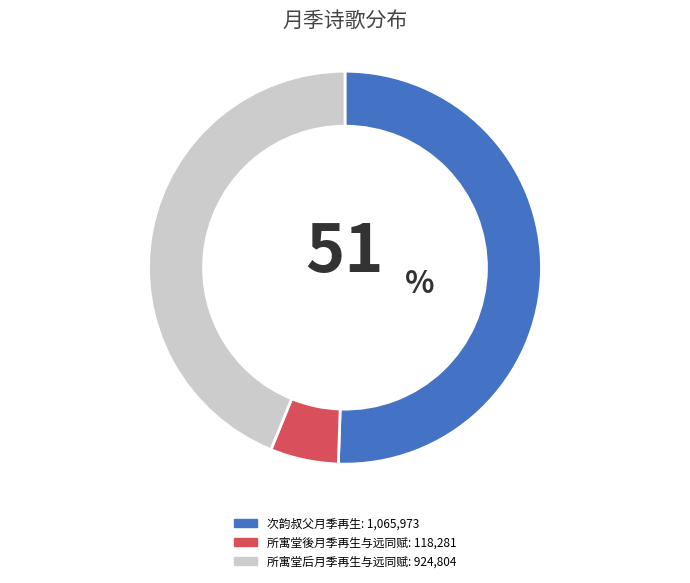

Do 所寓堂後月季再生与远同赋 and 次韵叔父月季再生 together represent more than half of the pie?

Yes